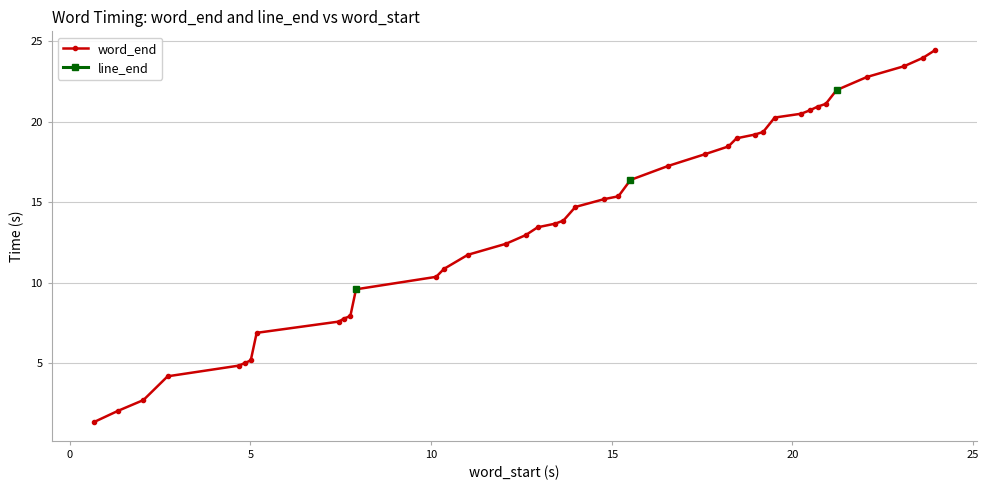

True or false: line_end and word_end intersect in this chart.

False